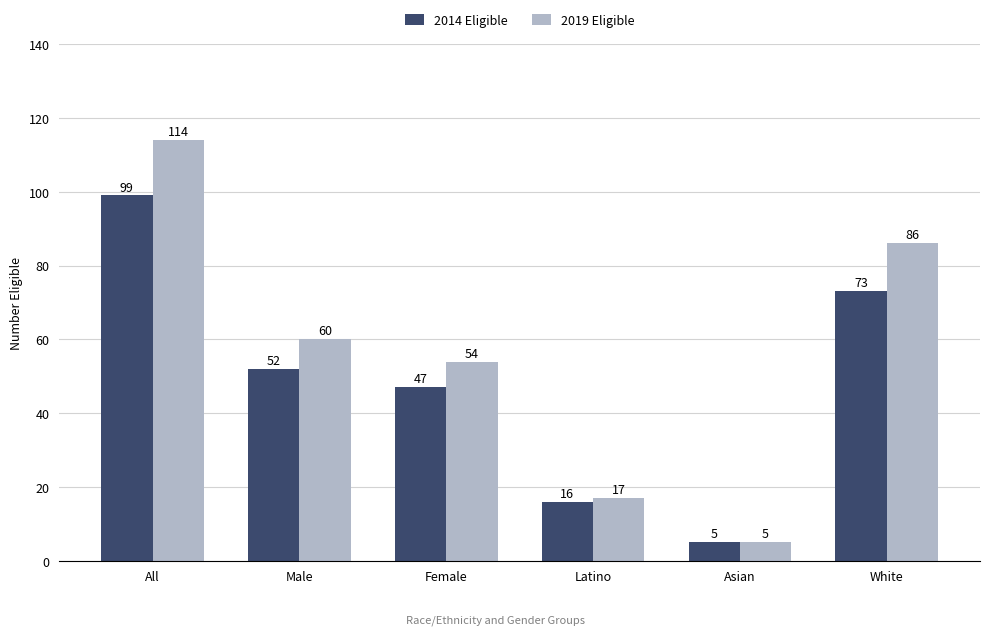

List the series in order of their overall mean, highest first.

2019 Eligible, 2014 Eligible